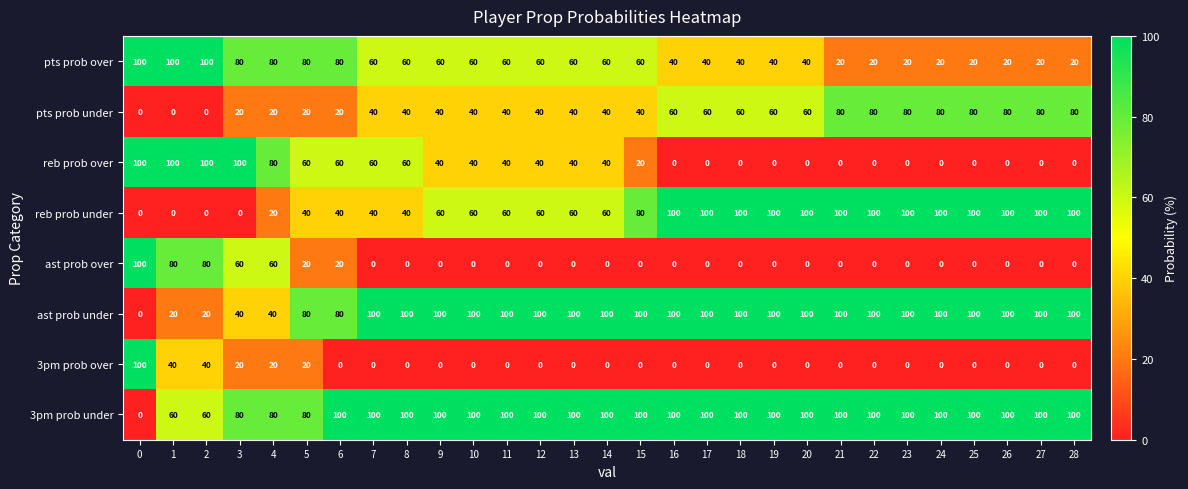

How many series are shown in this chart?

8